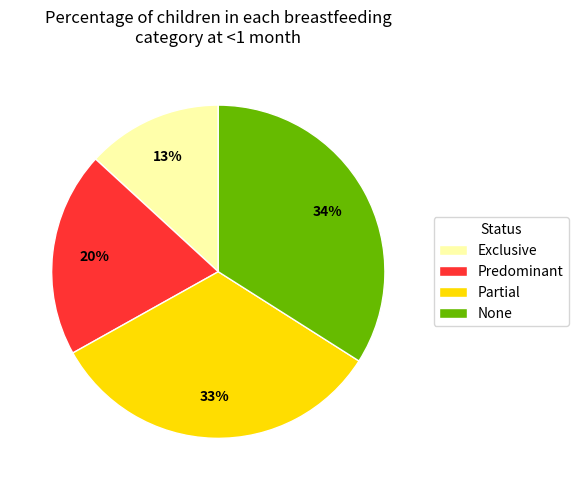

Combined, do None and Exclusive account for over 50%?

No